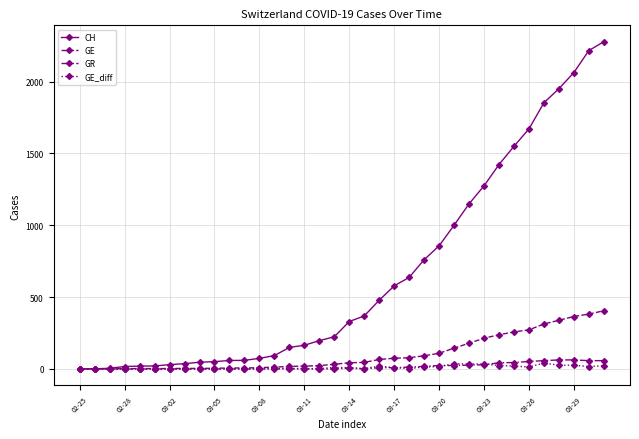

Which series has the largest range (max minus min)?

CH